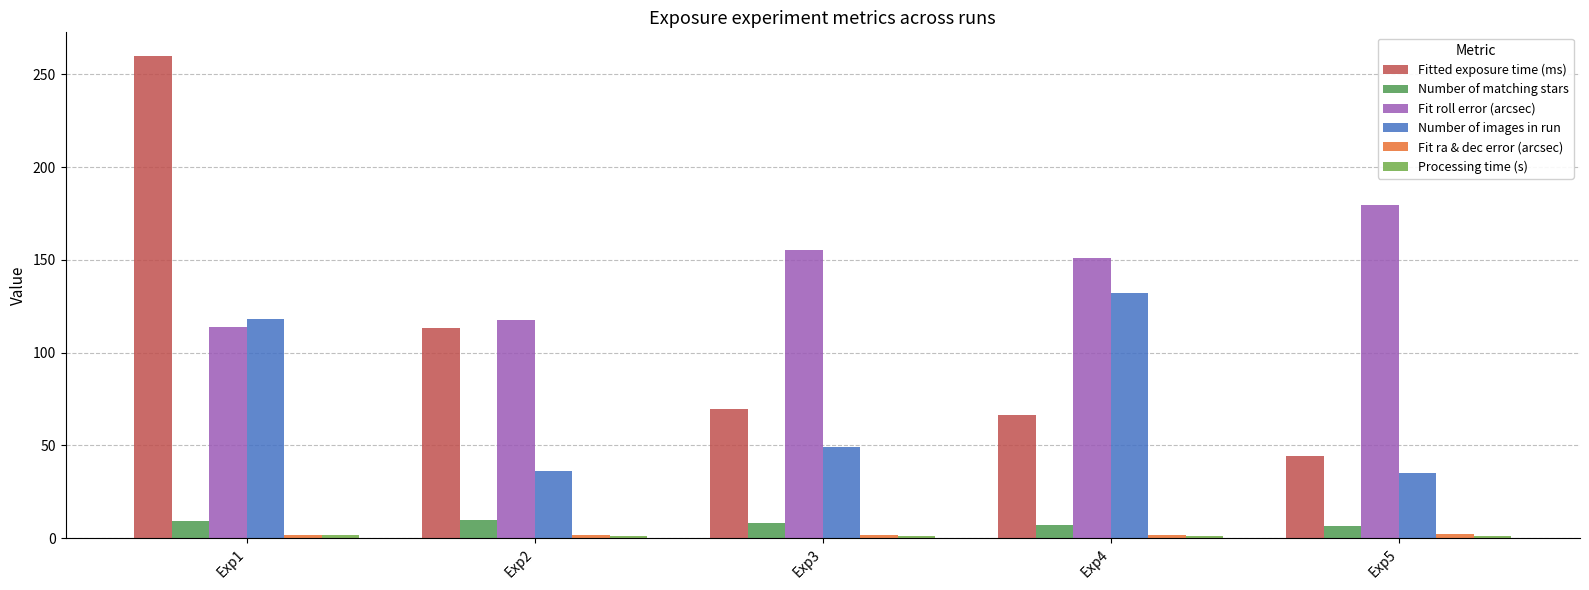

Reading left to right, what are all the values shown in this chart?

Fitted exposure time (ms): 259.7	113.2	69.7	66.1	44.3
Number of matching stars: 9.1	9.8	8.4	7.3	6.5
Fit roll error (arcsec): 113.9	117.7	155.4	151.3	179.7
Number of images in run: 118.0	36.0	49.0	132.0	35.0
Fit ra & dec error (arcsec): 1.5	1.5	1.7	1.8	2.3
Processing time (s): 1.5	1.0	1.0	1.2	1.2